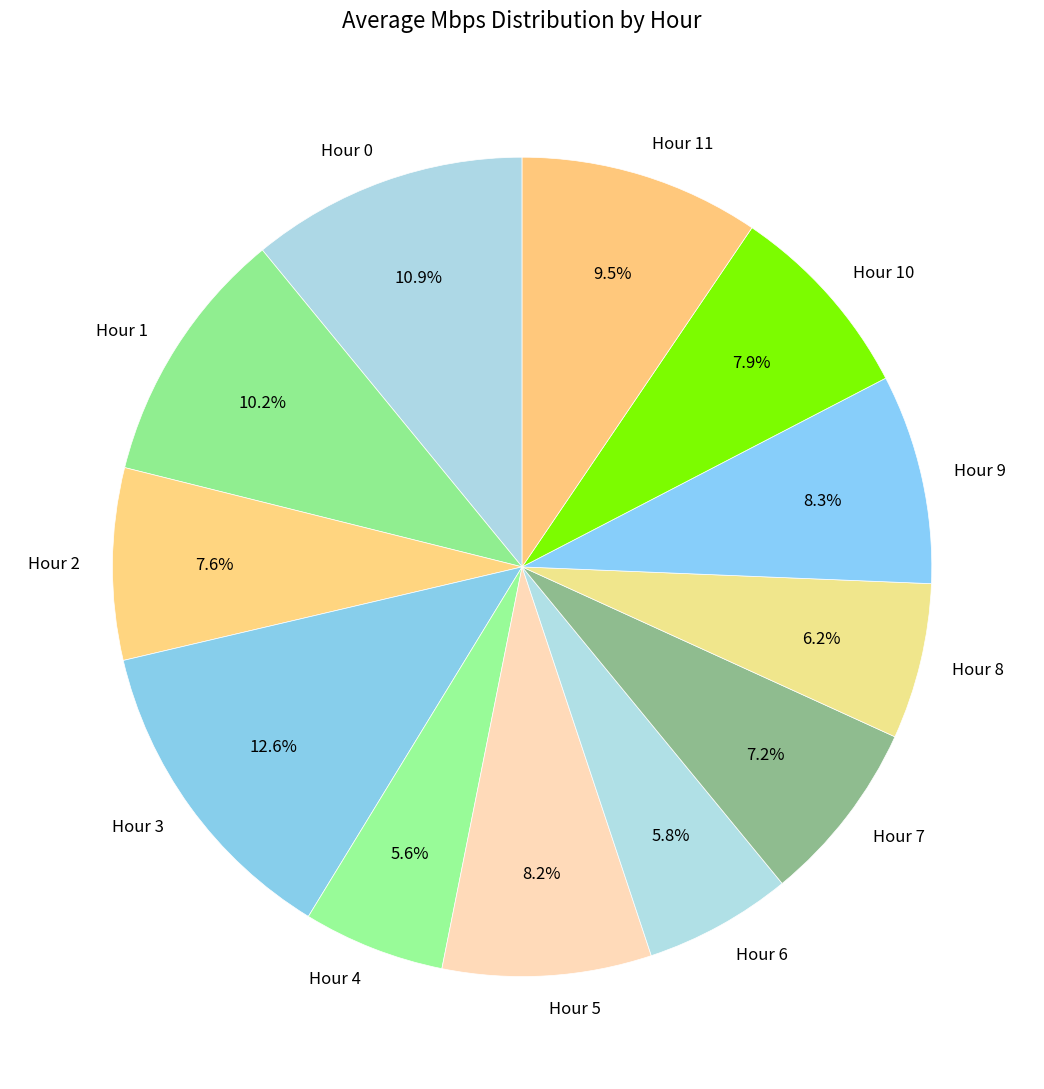

Does Hour 7 account for over 50% of the chart?

No